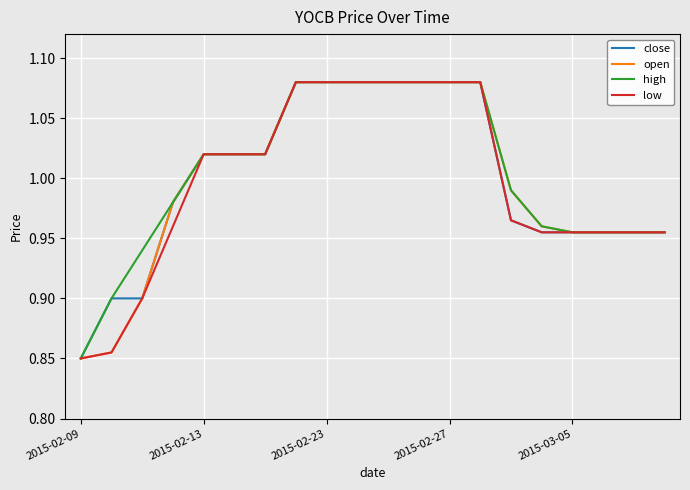

At how many categories does at least one series exceed 0?

20